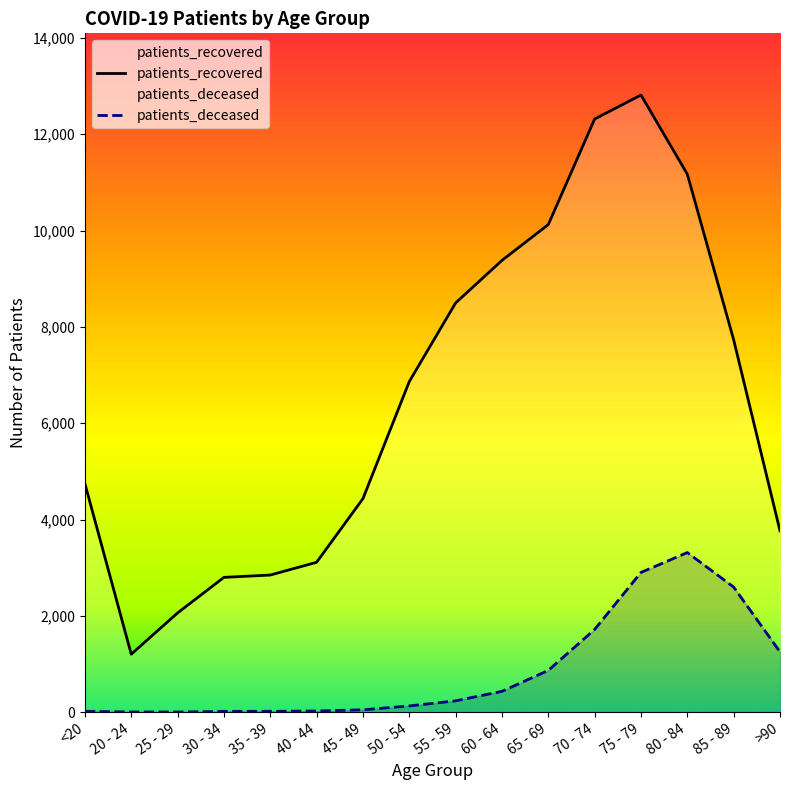

Reading left to right, list all the values displayed in this chart.

patients_deceased: 19	4	3	17	18	24	49	129	235	432	867	1717	2901	3314	2597	1252
patients_recovered: 4745	1203	2060	2799	2847	3112	4433	6864	8497	9380	10124	12316	12814	11171	7732	3765